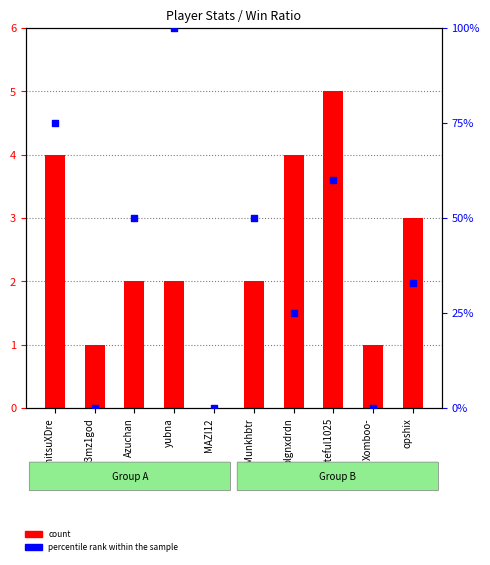

Which series reaches the minimum Y coordinate?

count